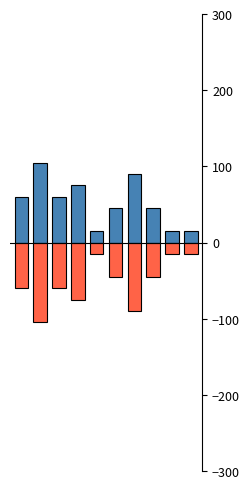

What is the value of the low bar at the 7th from the left?

-90.0